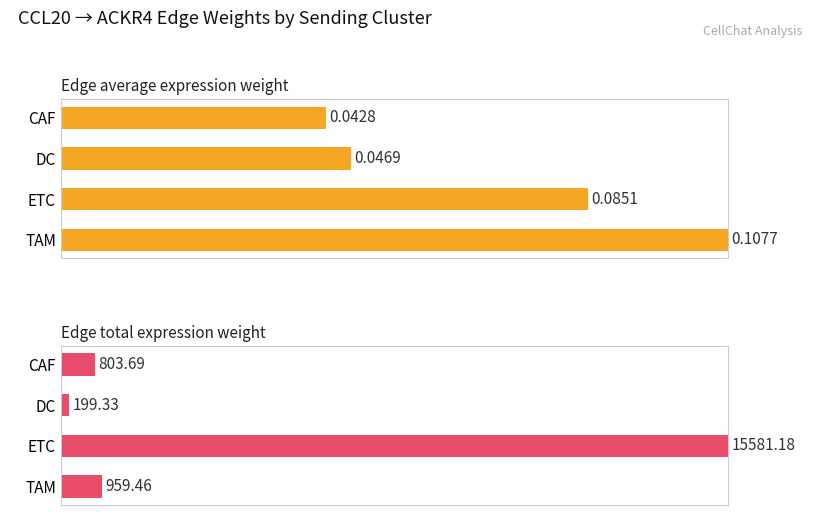

Is the value of Edge total expression weight at TAM greater than the value of Edge average expression weight at ETC?

No